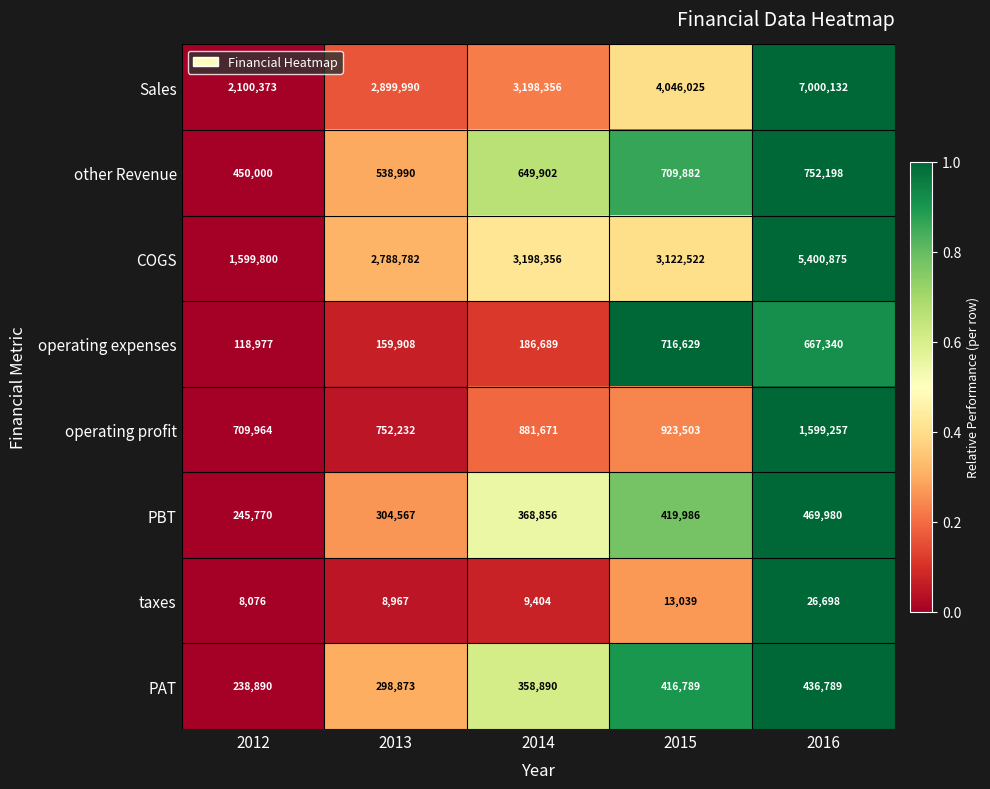

What is the sum of all operating profit values?

4866627